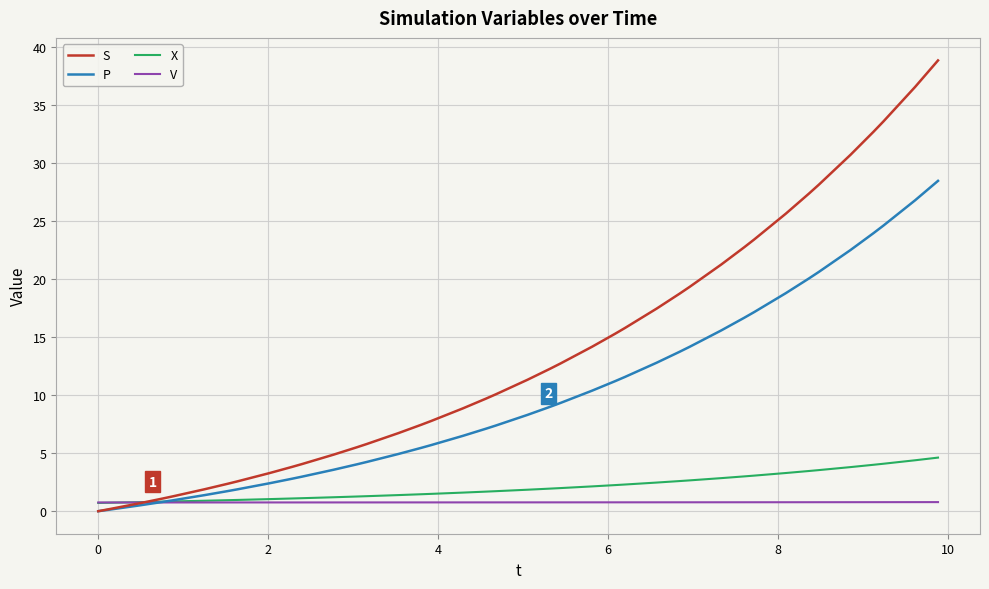

Which series has the largest total across all categories?

S